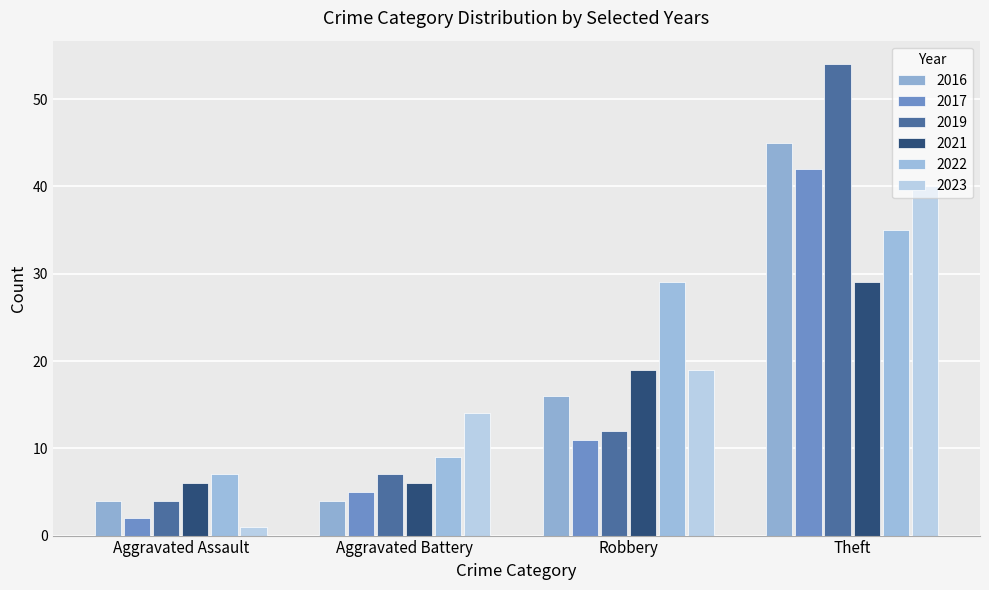

Reading right to left, list all the values displayed in this chart.

2017: Theft=42	Robbery=11	Aggravated Battery=5	Aggravated Assault=2
2019: Theft=54	Robbery=12	Aggravated Battery=7	Aggravated Assault=4
2022: Theft=35	Robbery=29	Aggravated Battery=9	Aggravated Assault=7
2021: Theft=29	Robbery=19	Aggravated Battery=6	Aggravated Assault=6
2023: Theft=40	Robbery=19	Aggravated Battery=14	Aggravated Assault=1
2016: Theft=45	Robbery=16	Aggravated Battery=4	Aggravated Assault=4